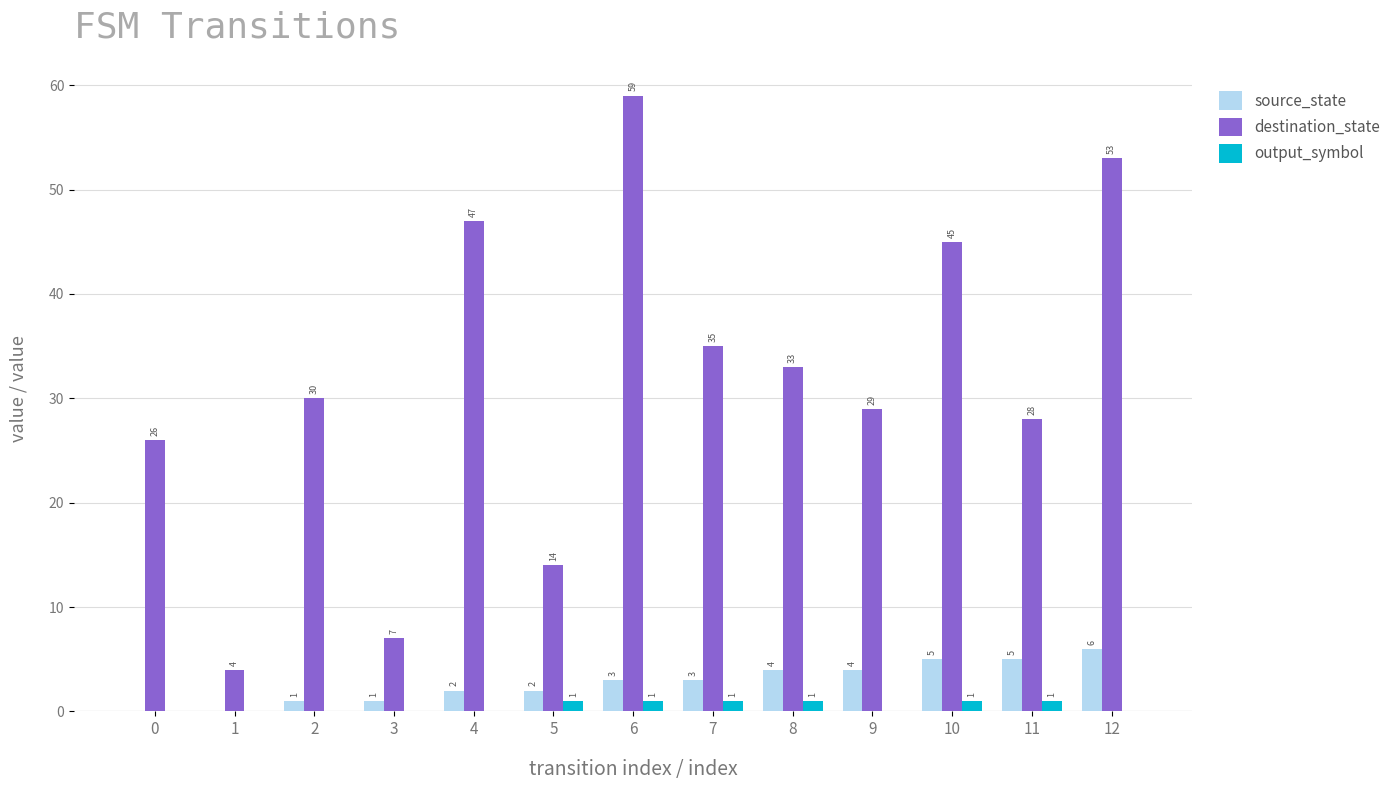

How many groups of bars are there?

13